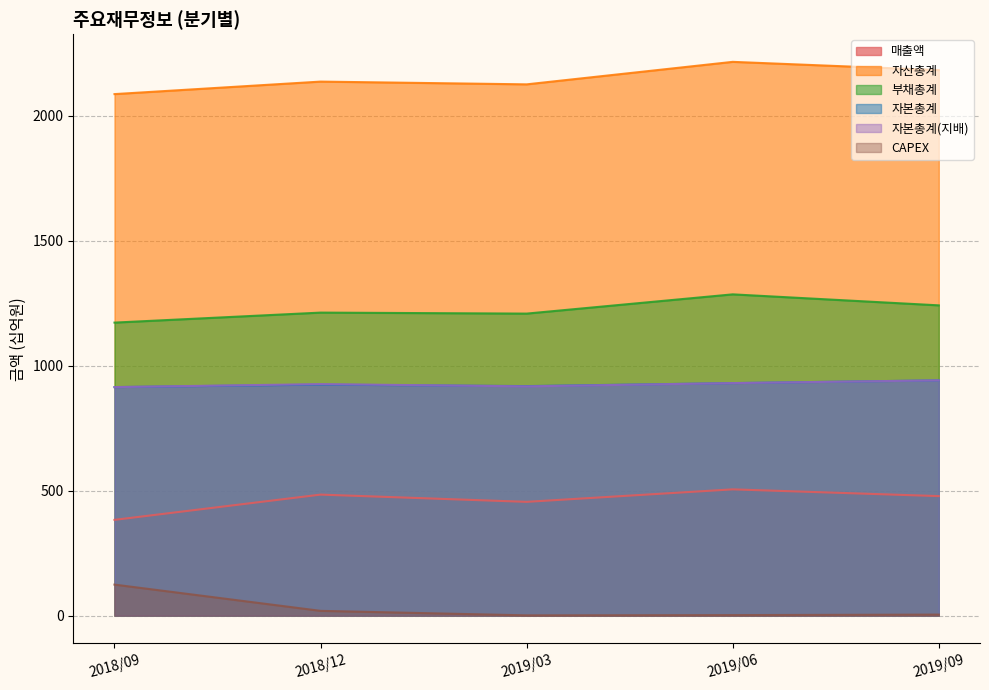

The 자본총계(지배) series shows 523 at 2018/12. True or false?

False